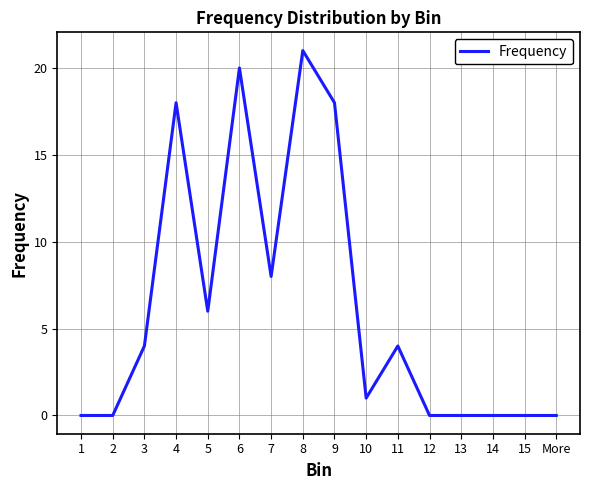

What is the change in value from 7 to 12?

-8